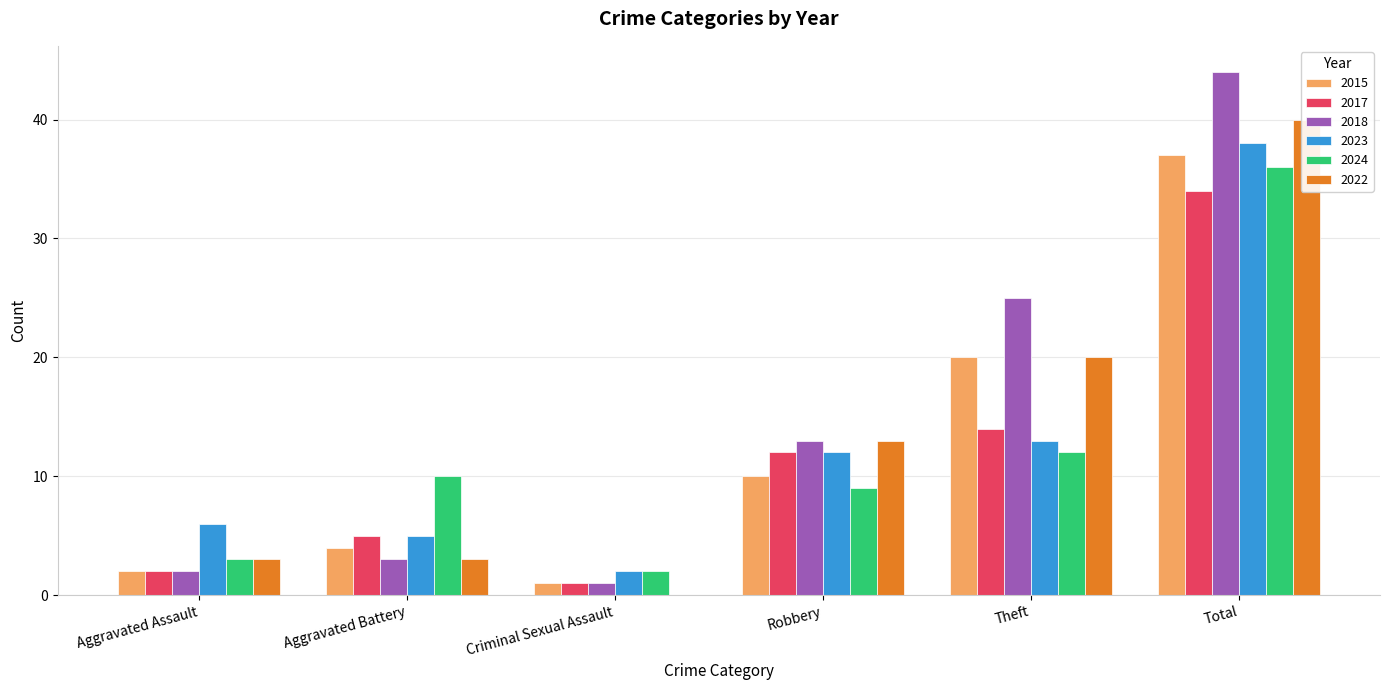

What is the value of the 2023 bar at the 5th from the left?

13